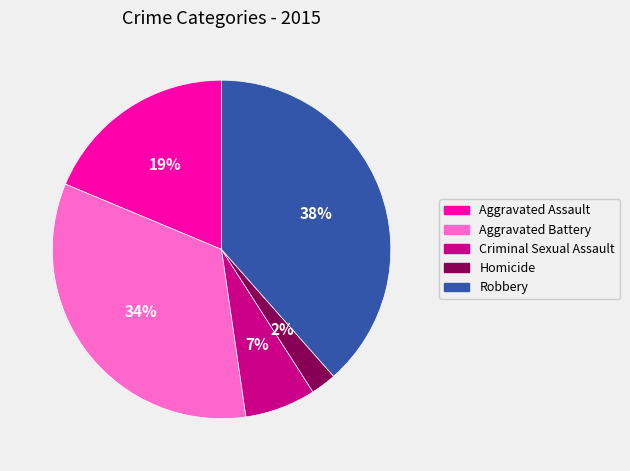

Between Aggravated Battery and Criminal Sexual Assault, which is larger?

Aggravated Battery